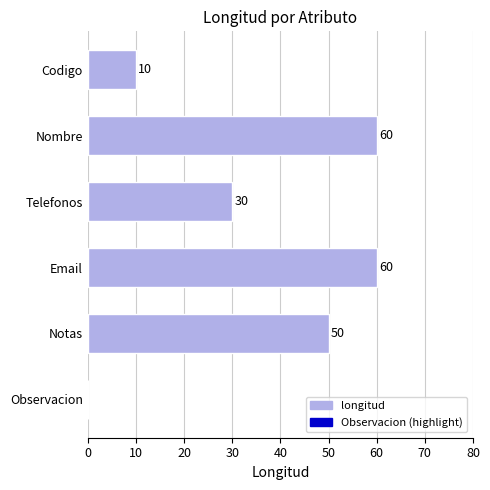

What is the ratio of the value at Nombre to the value at Notas?

1.2